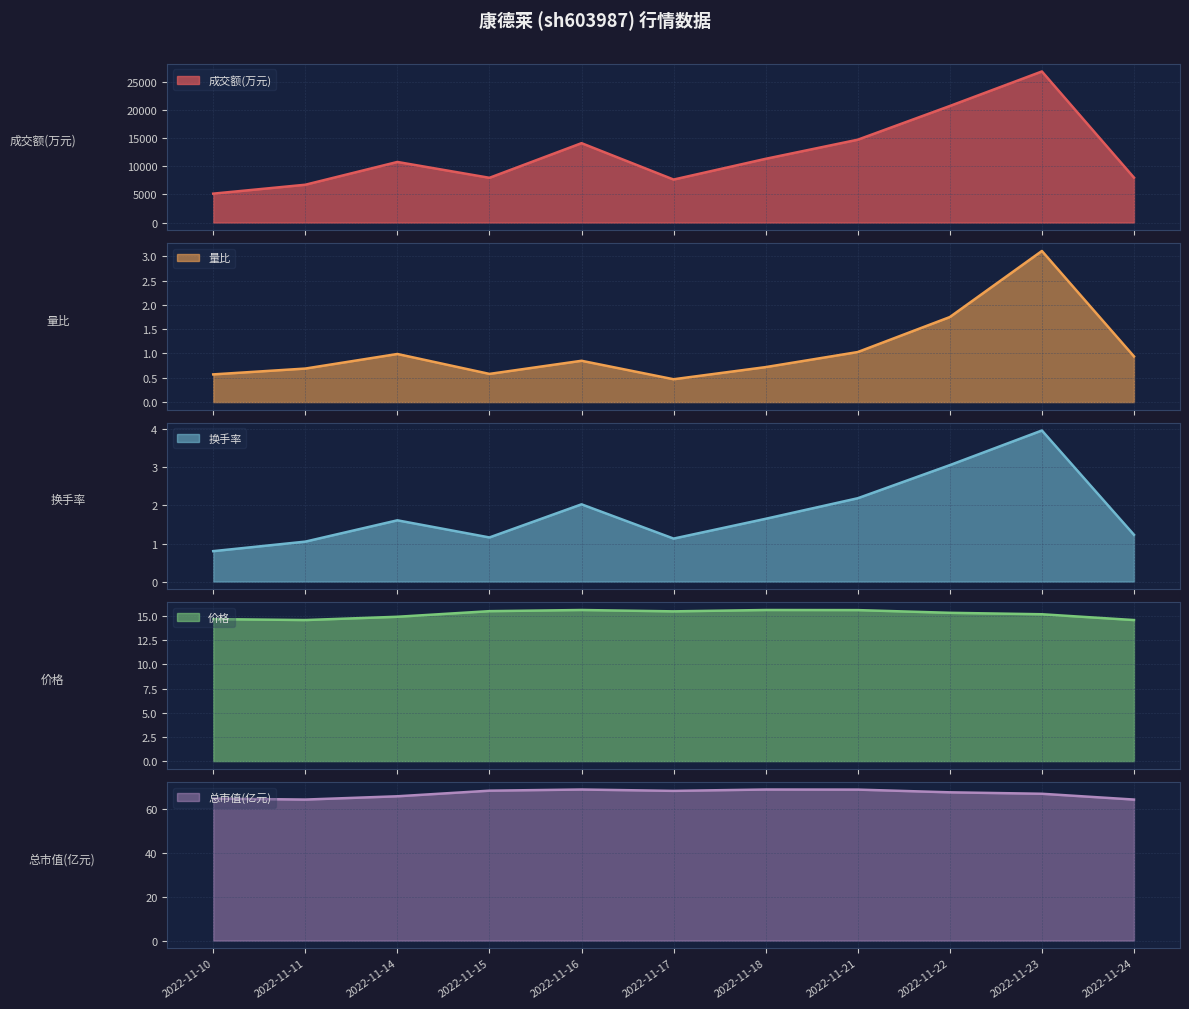

How many values in the 价格 series are below 15?

4